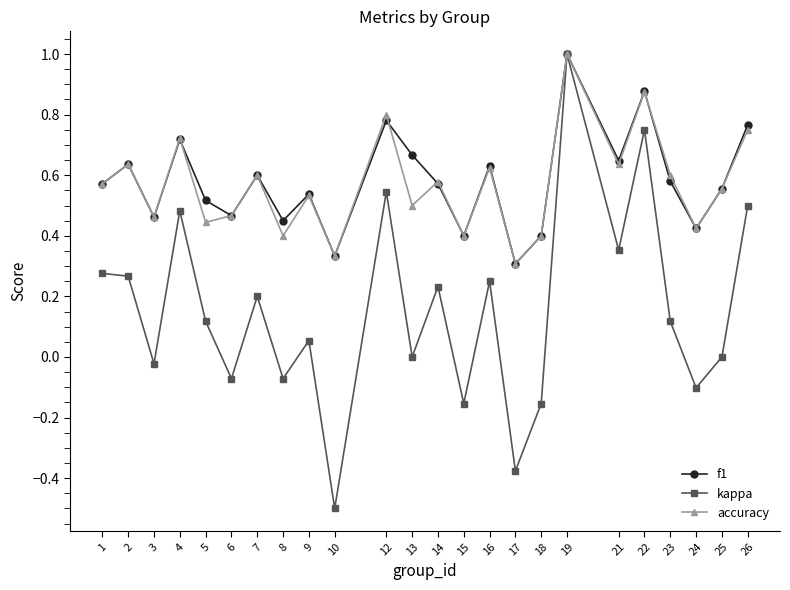

The accuracy series shows 0.6 at 14. True or false?

True